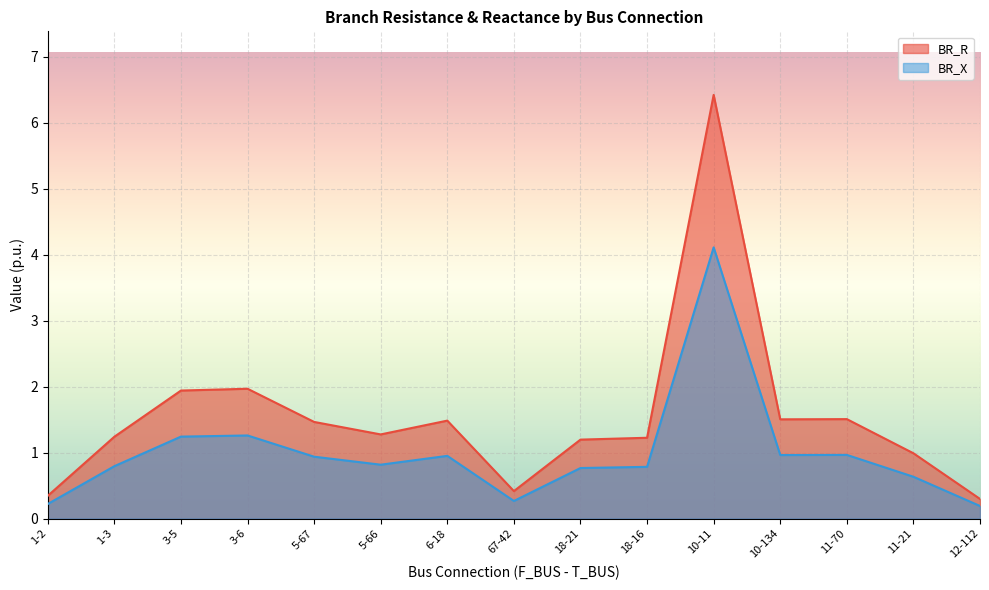

Which series has the widest spread of values?

BR_R